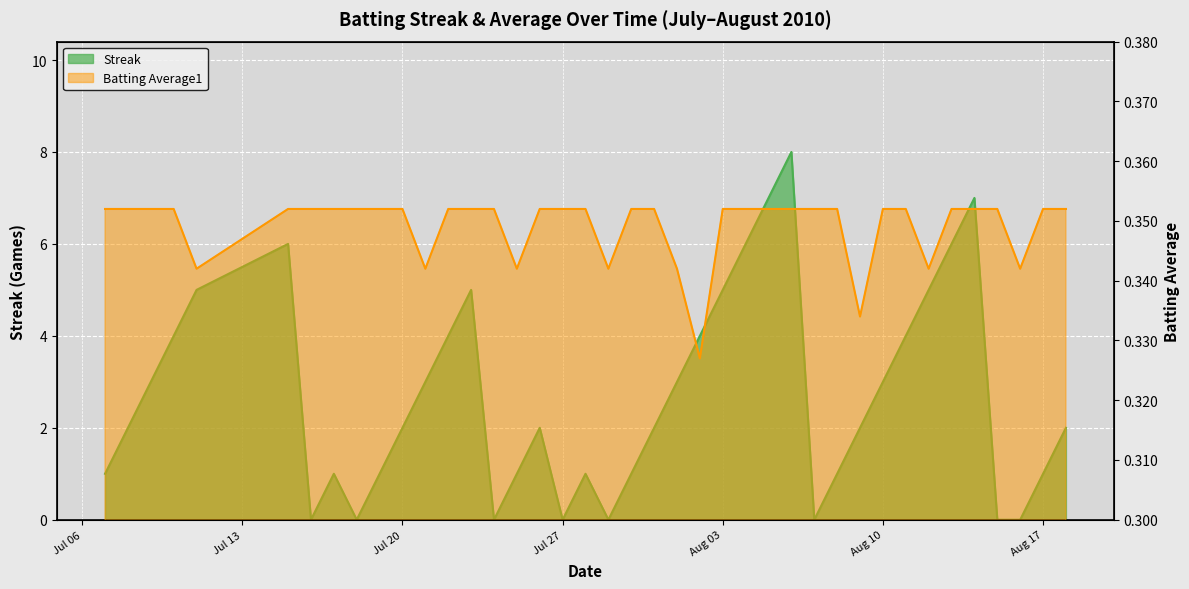

Which series has the largest total across all categories?

Streak